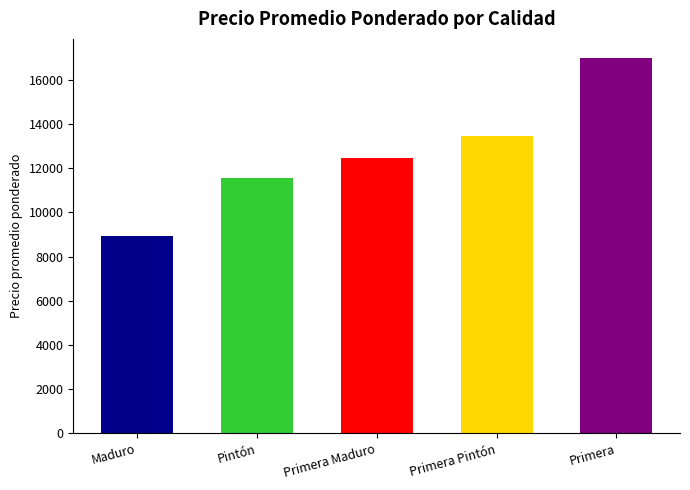

What is the label of the 3rd bar from the right?

Primera Maduro